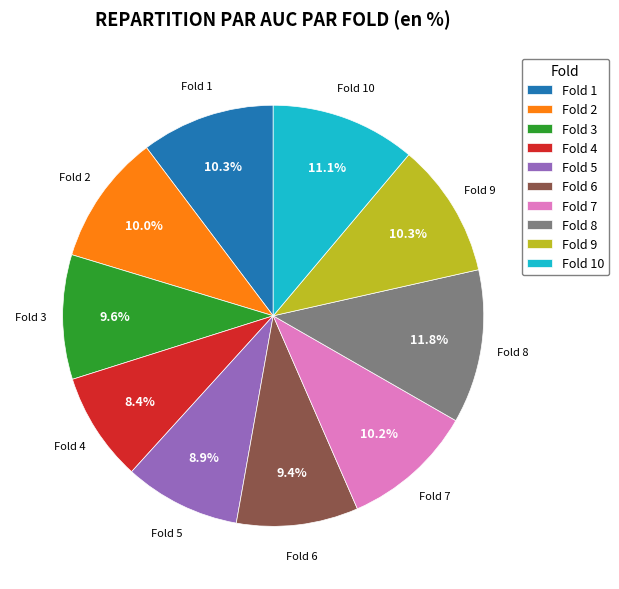

How many slices are in this pie chart?

10